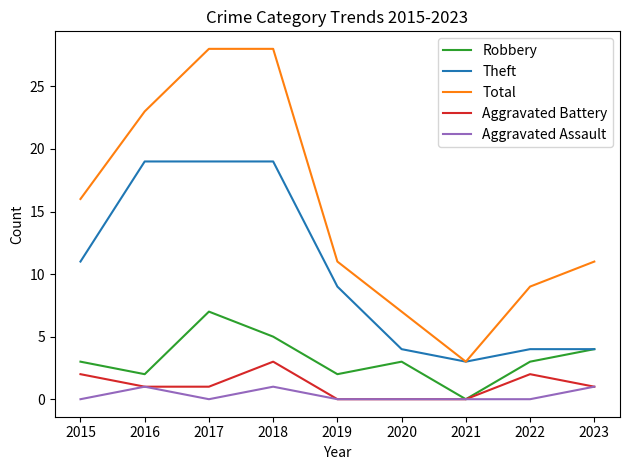

Count the number of data series in this chart.

5